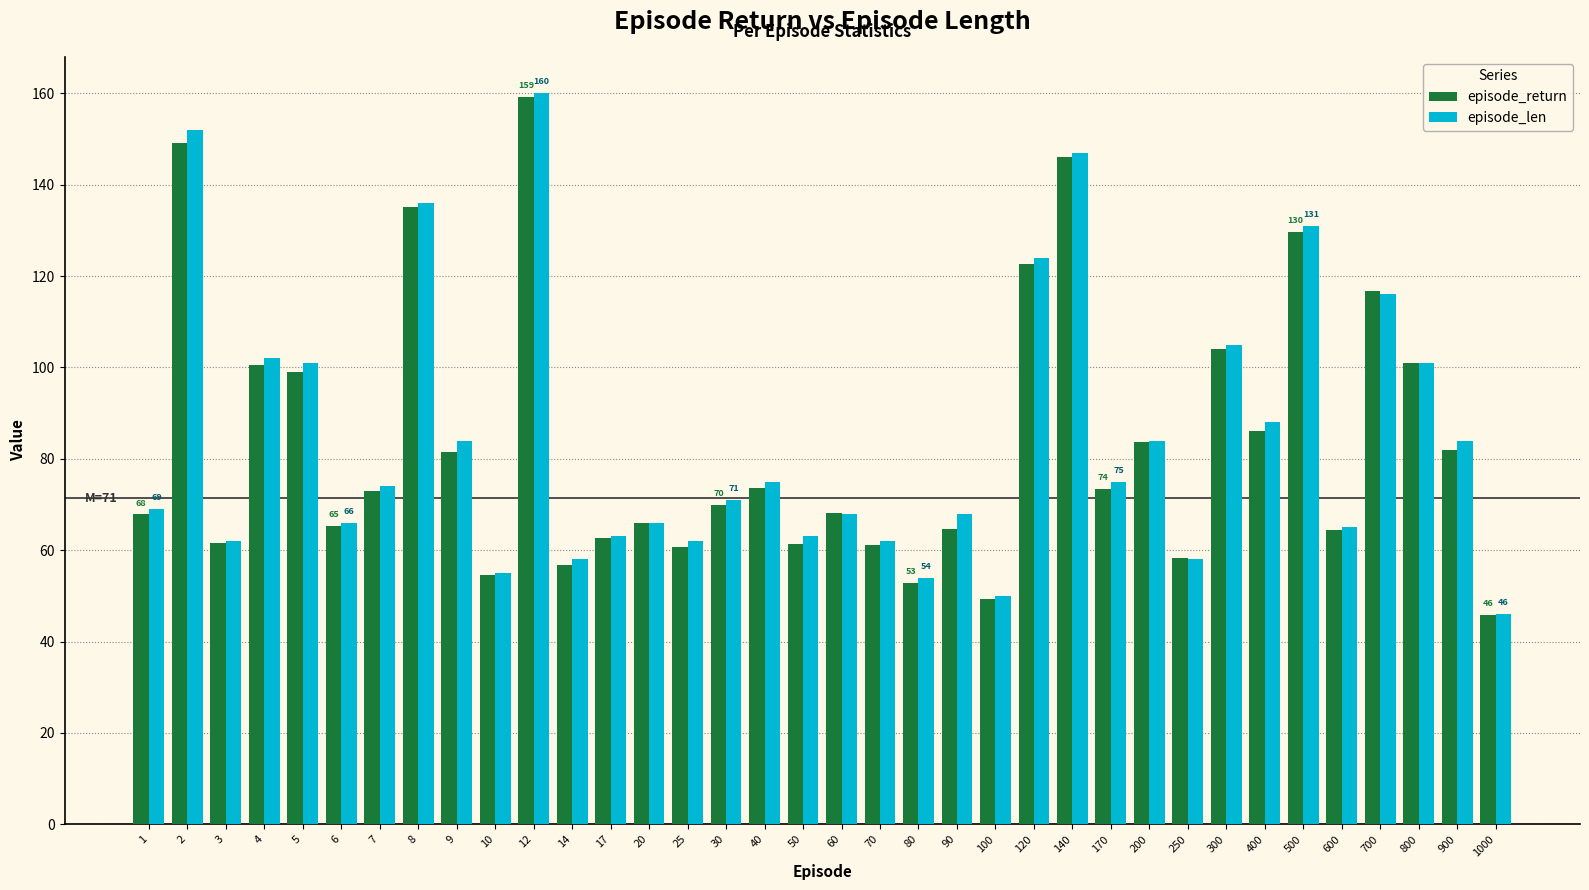

Which series has the largest range (max minus min)?

episode_len